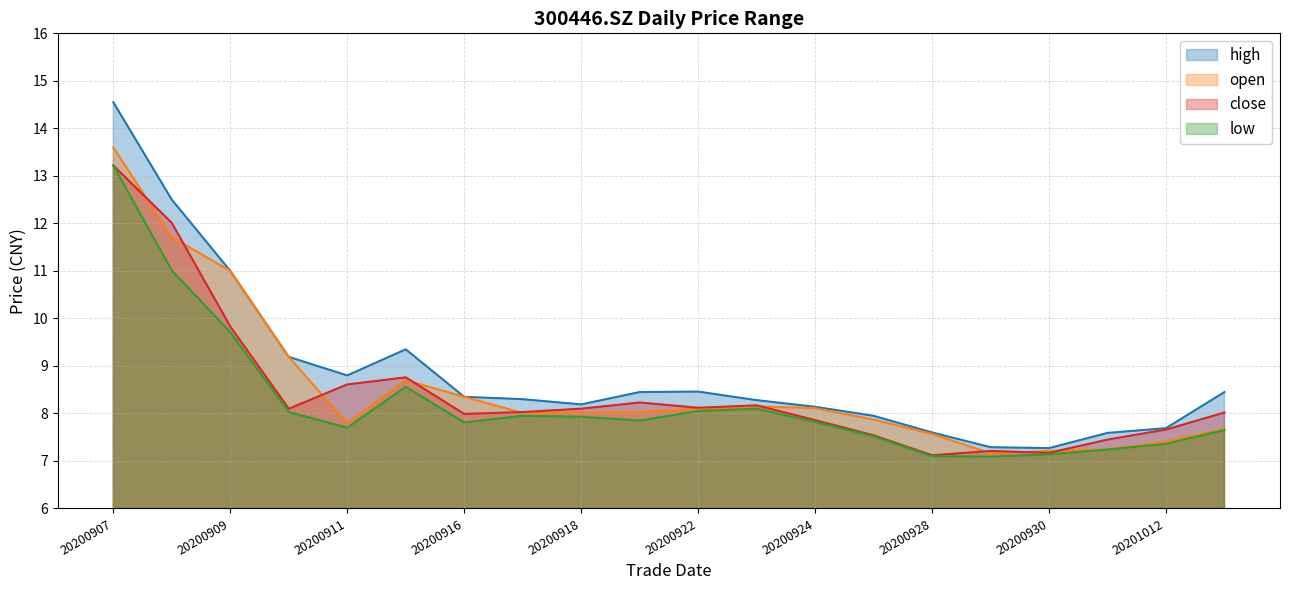

List the labels in order of high value, smallest first.

20200930, 20200929, 20201009, 20200928, 20201012, 20200925, 20200924, 20200918, 20200923, 20200917, 20200916, 20200921, 20201013, 20200922, 20200911, 20200910, 20200915, 20200909, 20200908, 20200907